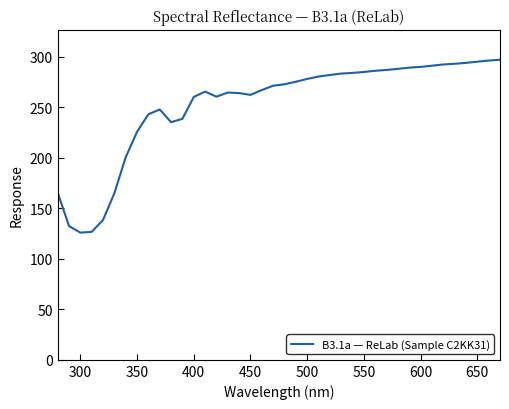

What is the maximum value shown in the chart?

297.1